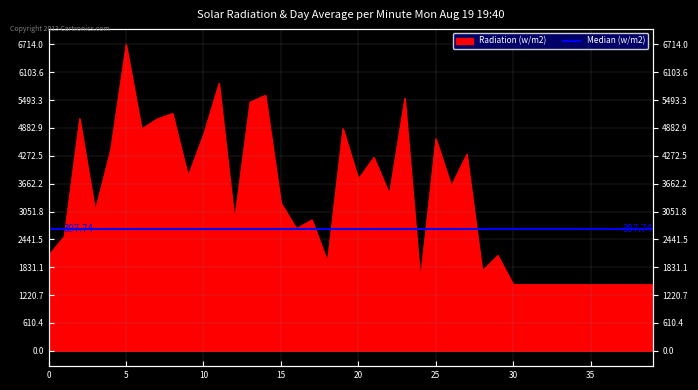

What is the ratio of the value at 12 to the value at 5?

0.4